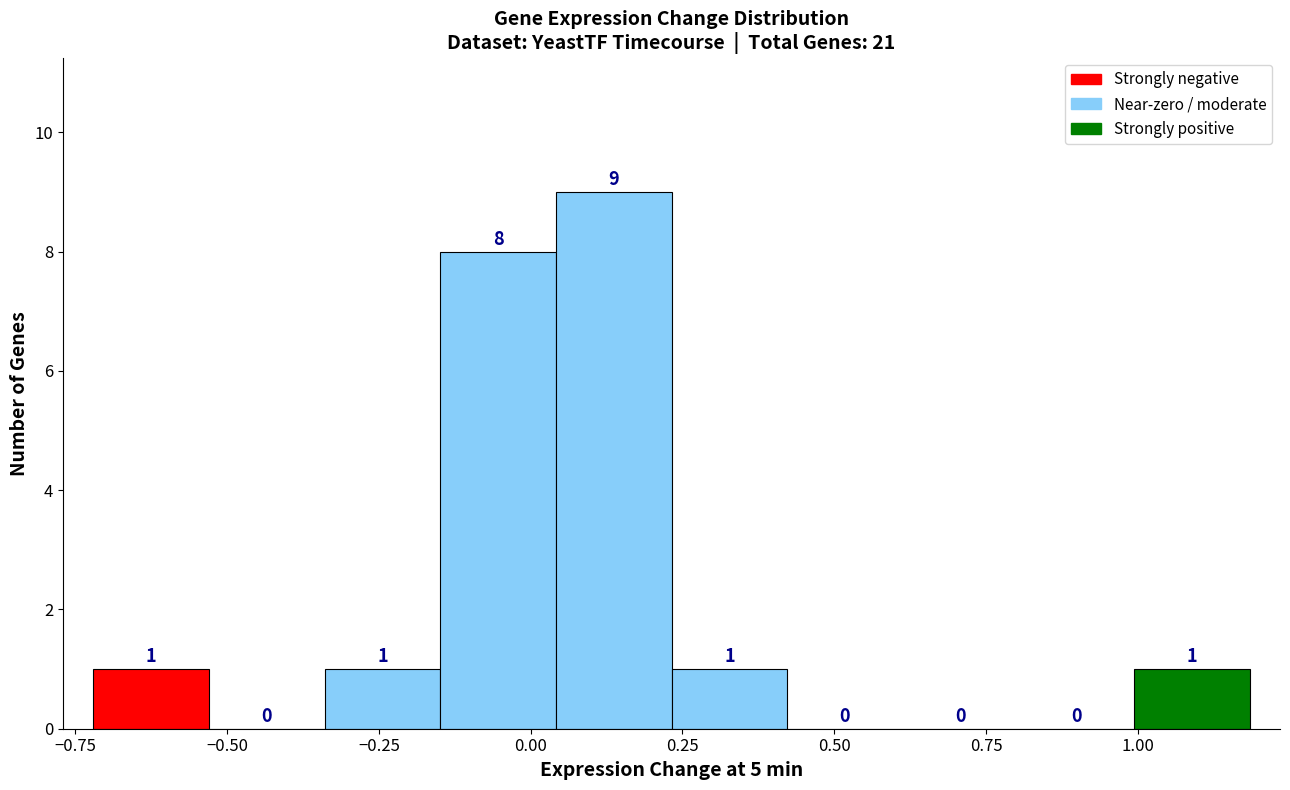

Around what value on the x-axis is the tallest bar? Give the approximate position of its centre, as read against the axis.

0.15